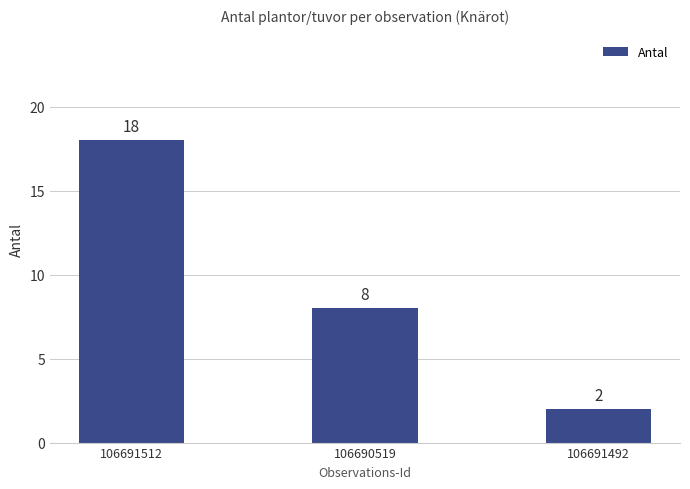

Which has a higher value, 106690519 or 106691492?

106690519